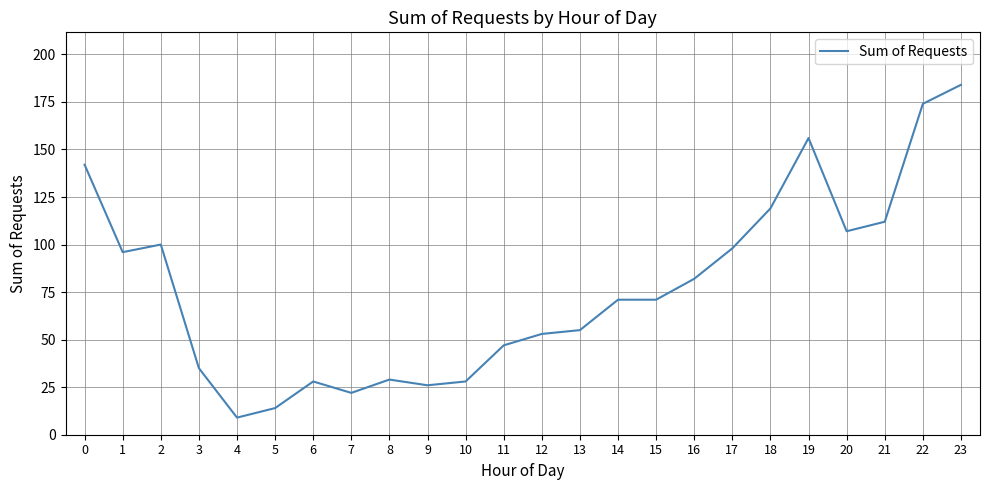

How many lines are shown in the chart?

1